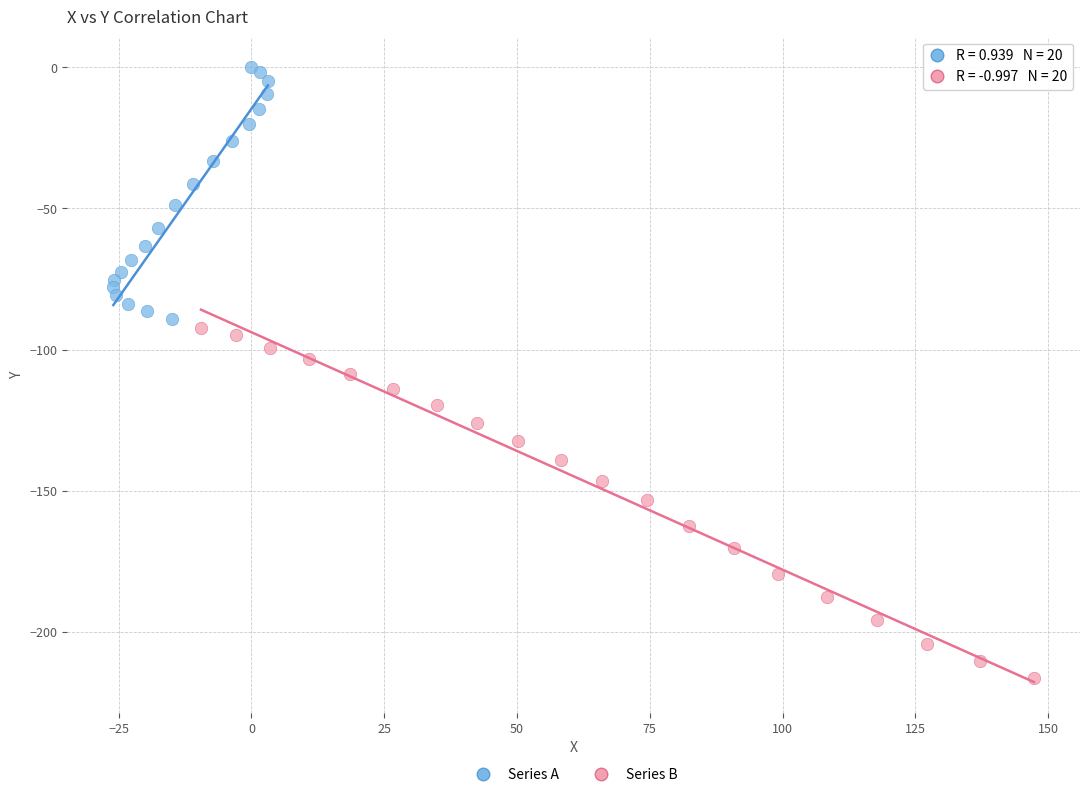

Which series contains the highest Y value?

Series A